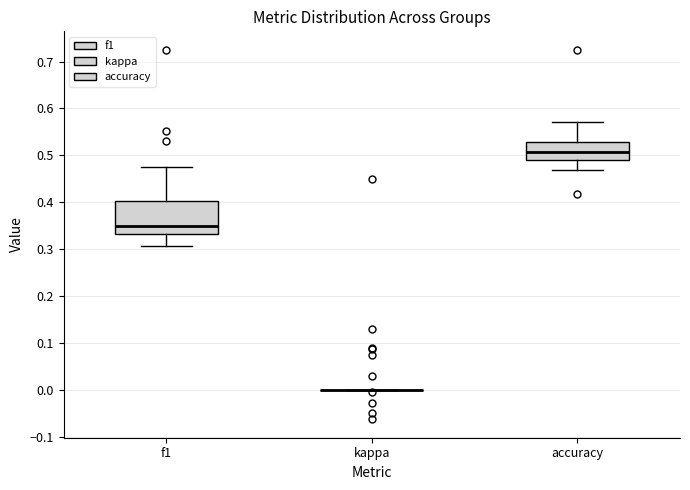

Reading left to right, transcribe this box plot: for each box, give where its median line is, the range the box spans, and where its two whiskers end, as read against the y-axis. The values are not printed on the chart, so give them approximately, as read against the axis.

f1: median 0.35, box 0.33 to 0.40, whiskers 0.31 to 0.47
kappa: box collapsed to a line at 0.00, whiskers 0.00 to 0.00
accuracy: median 0.51, box 0.49 to 0.53, whiskers 0.47 to 0.57